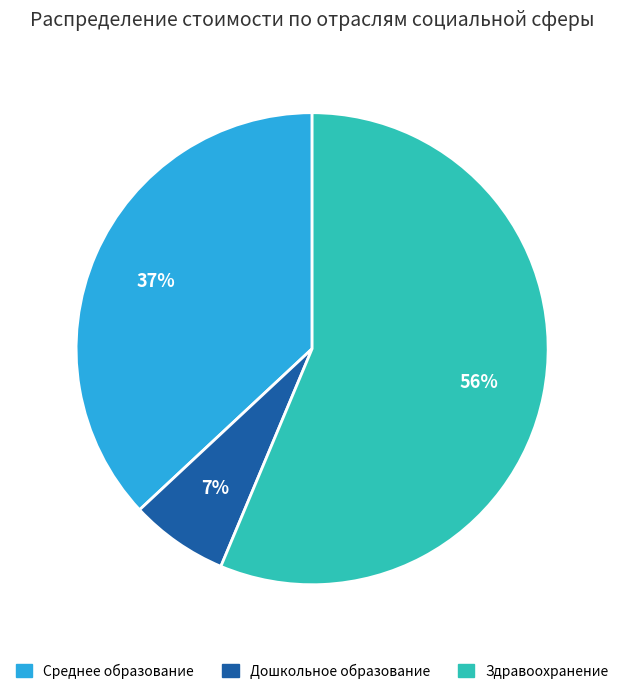

Which category accounts for the majority?

Здравоохранение